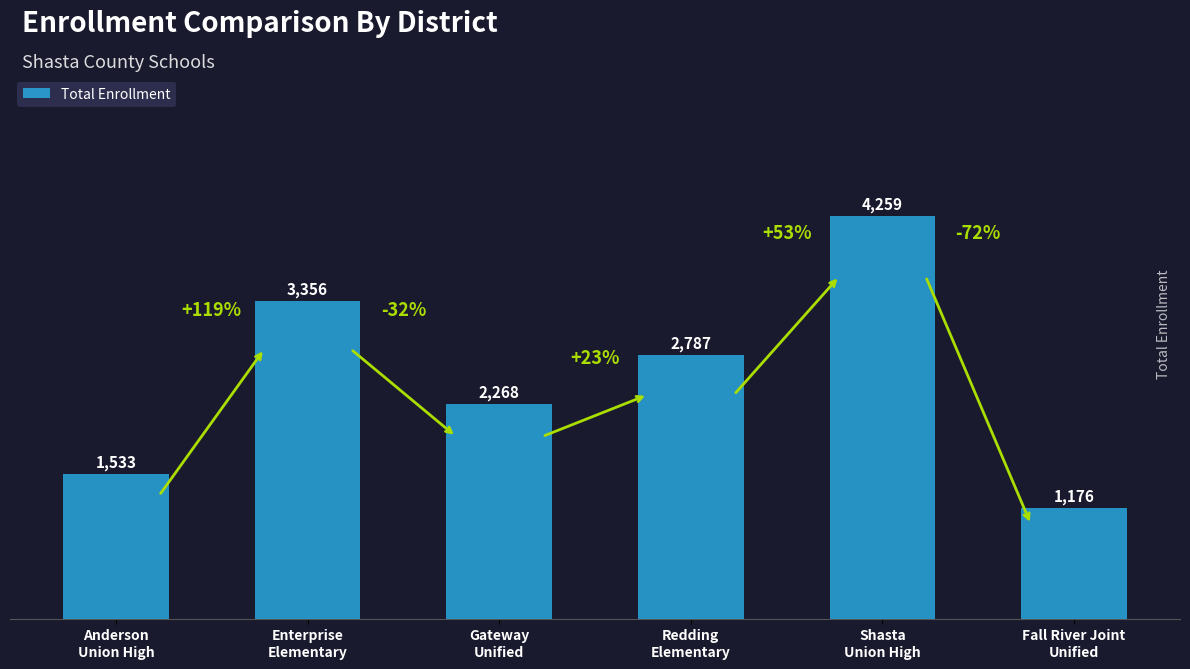

Which has a higher value, Fall River Joint
Unified or Enterprise
Elementary?

Enterprise
Elementary